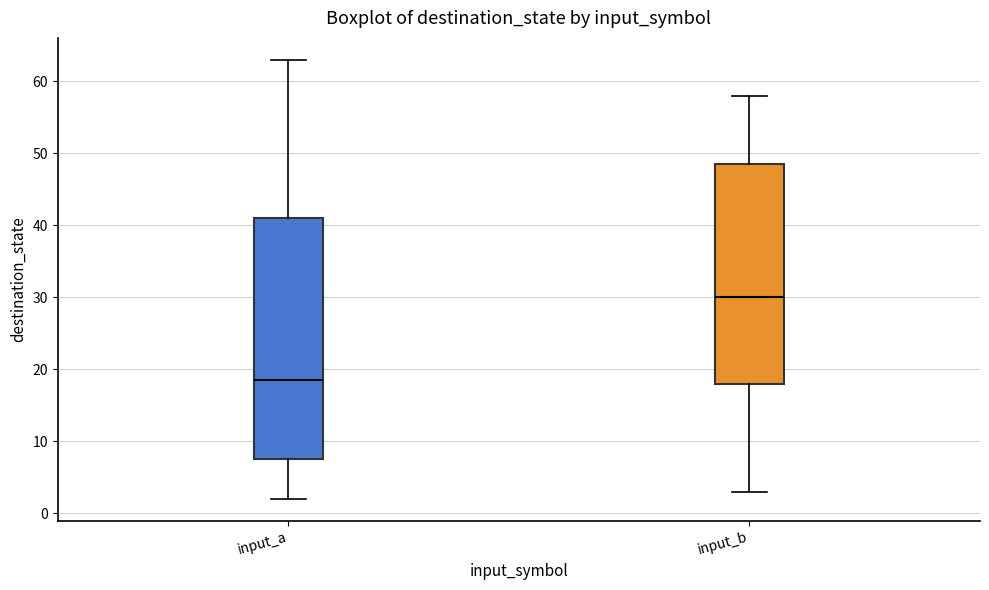

Where does the lower whisker of the box for input_b end on the y-axis? The values are not printed on the chart, so give them approximately, as read against the axis.

3